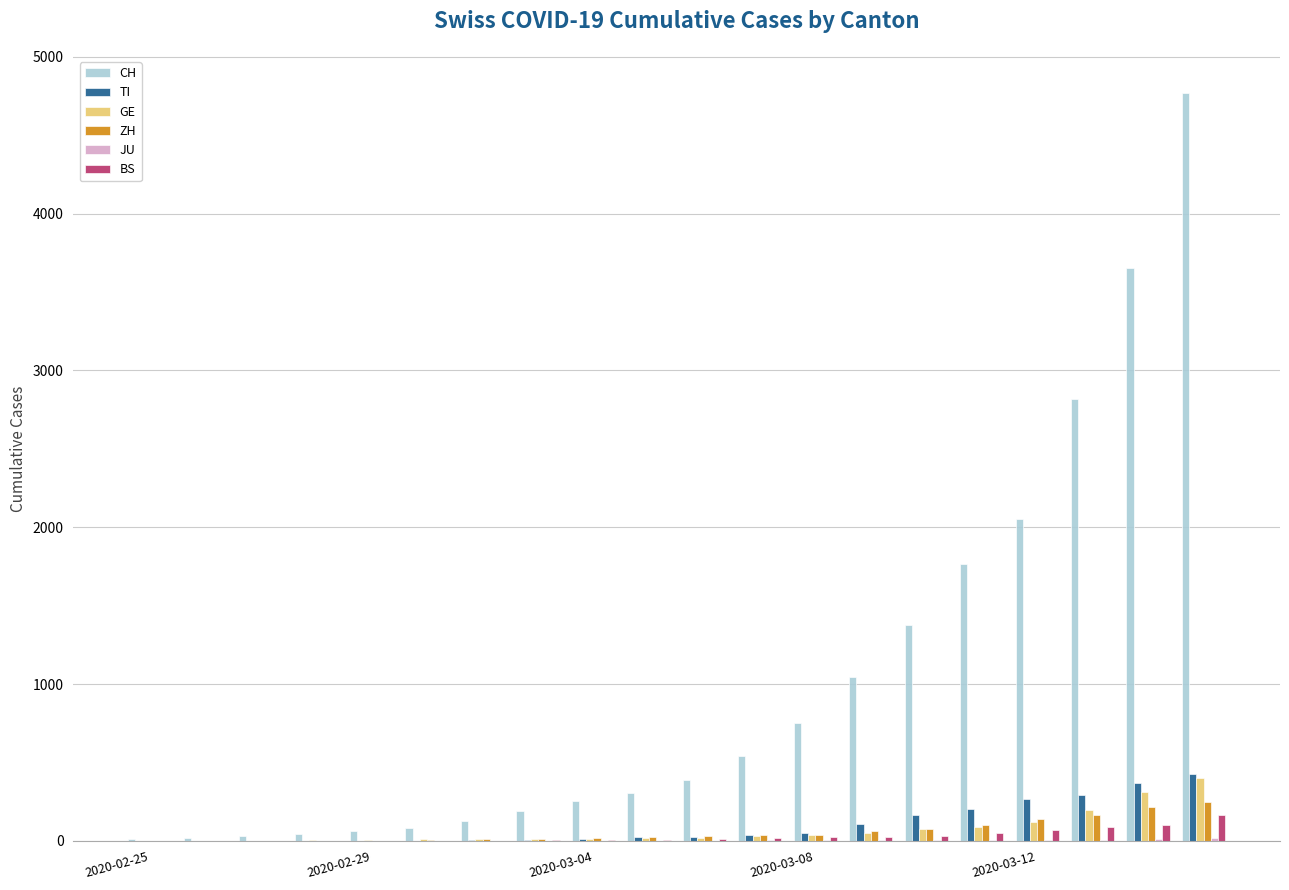

What is the sum of all CH values?

20290